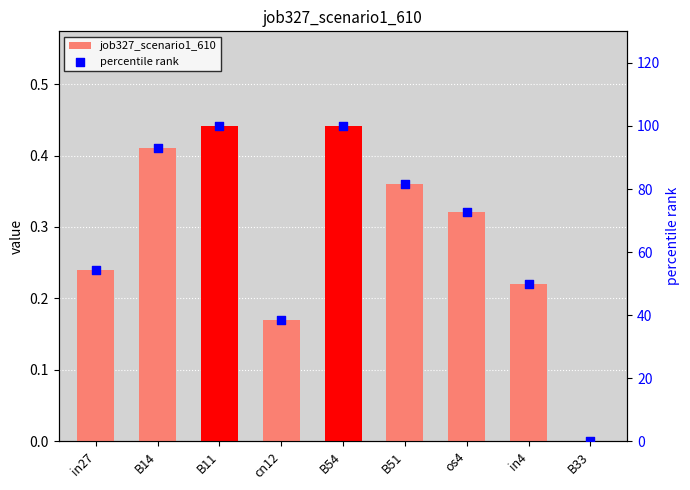

What are all the series names shown in the legend?

job327_scenario1_610, percentile rank